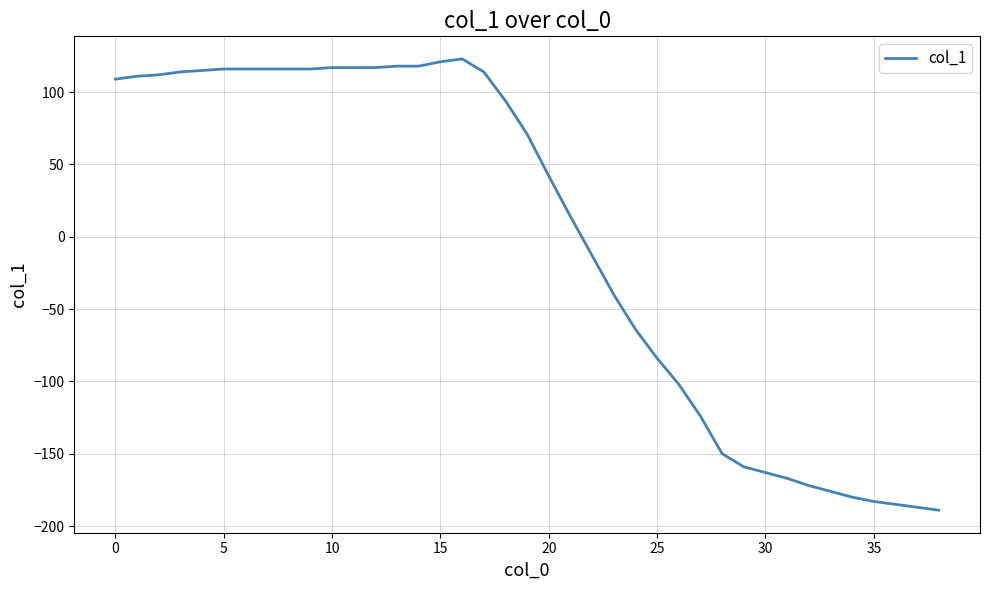

What is the minimum value shown in the chart?

-189